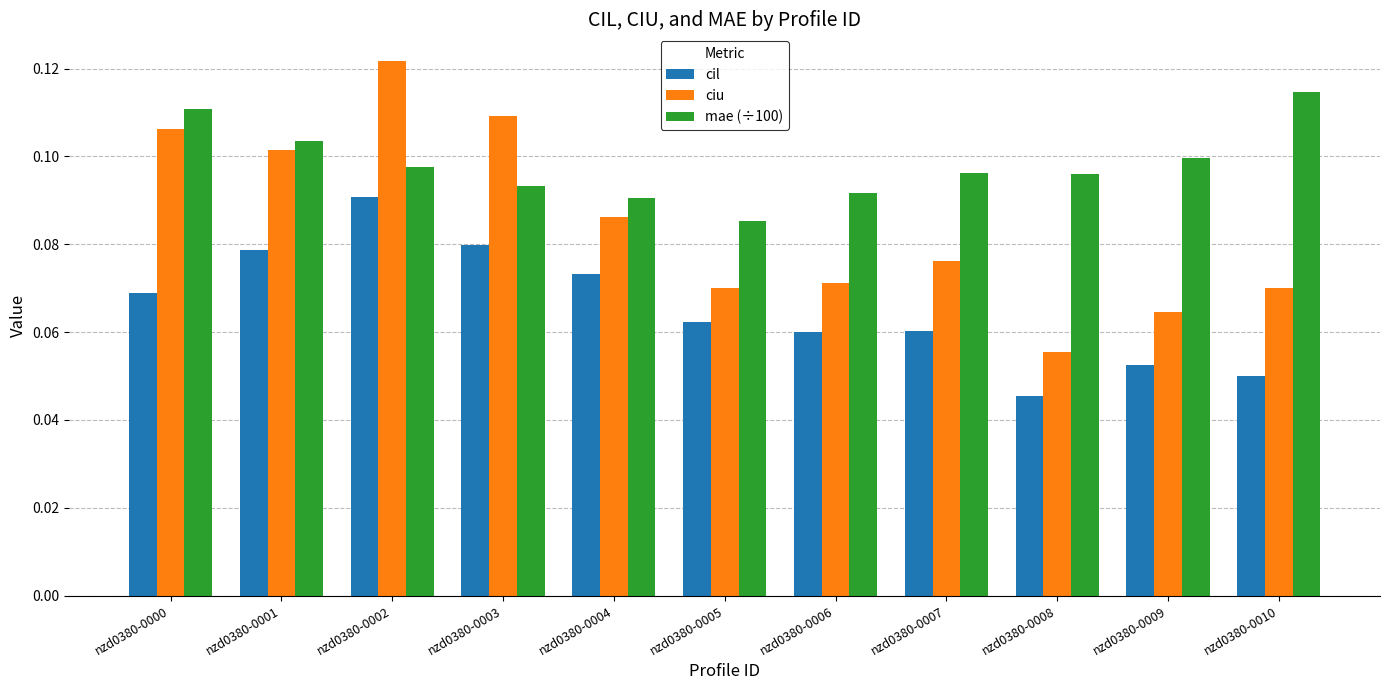

Which category has the highest value across all series?

nzd0380-0002